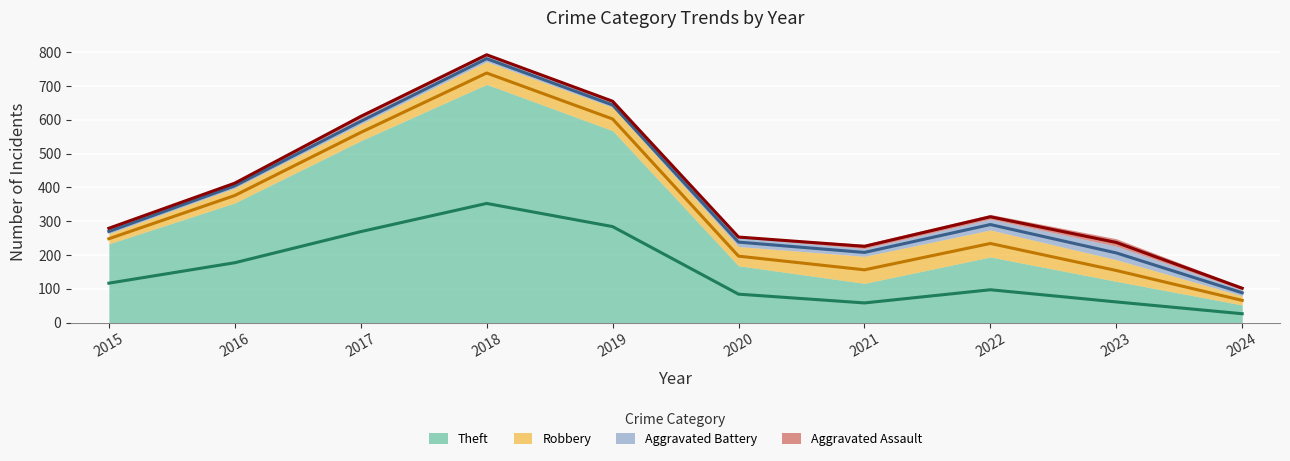

At how many categories does at least one series exceed 497?

3